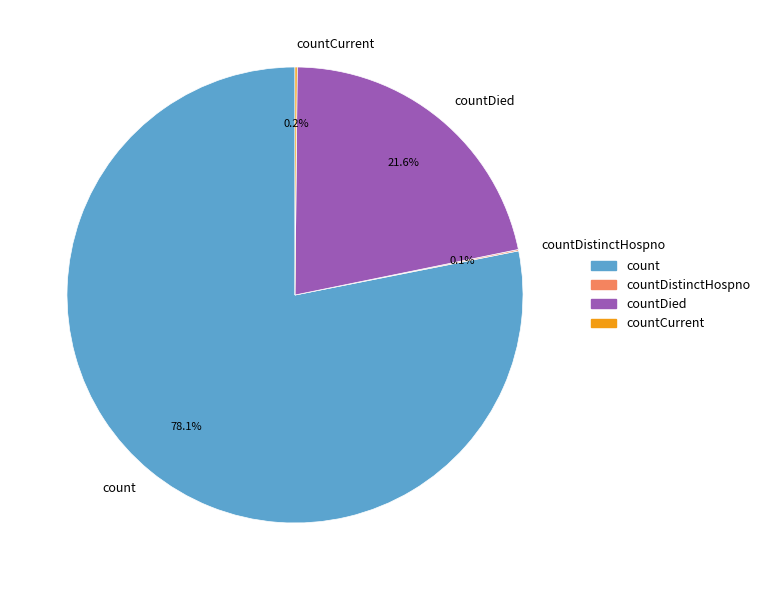

Which category has the biggest portion of the pie?

count